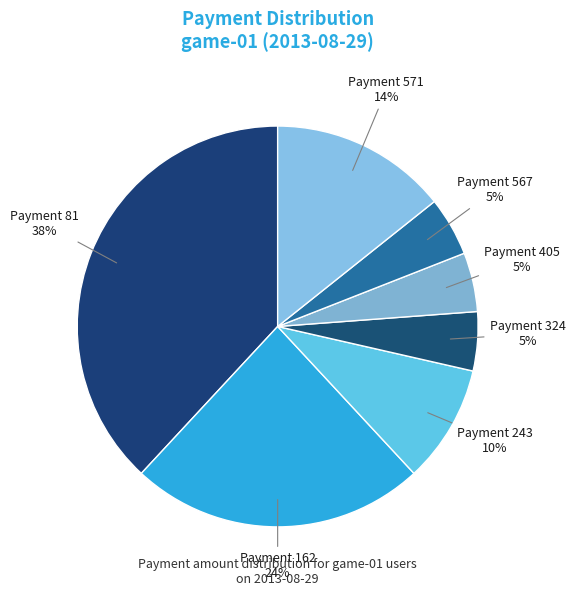

Count the number of slices in the pie.

7